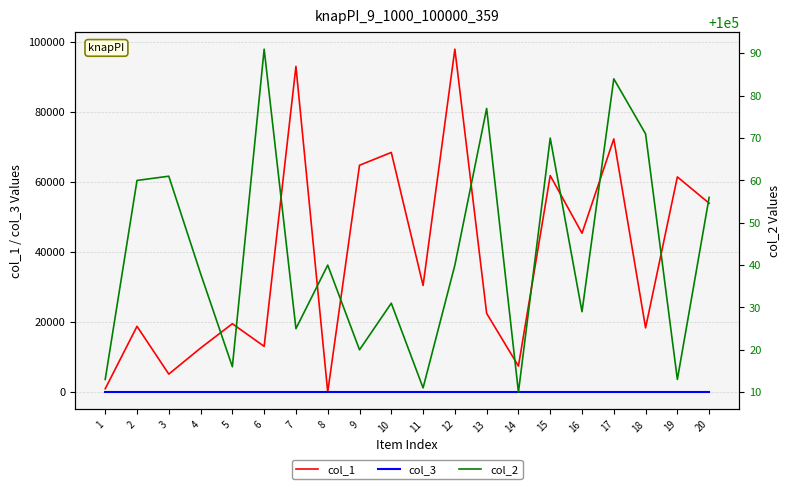

What is the difference between the maximum and minimum values in the col_2 series?

81